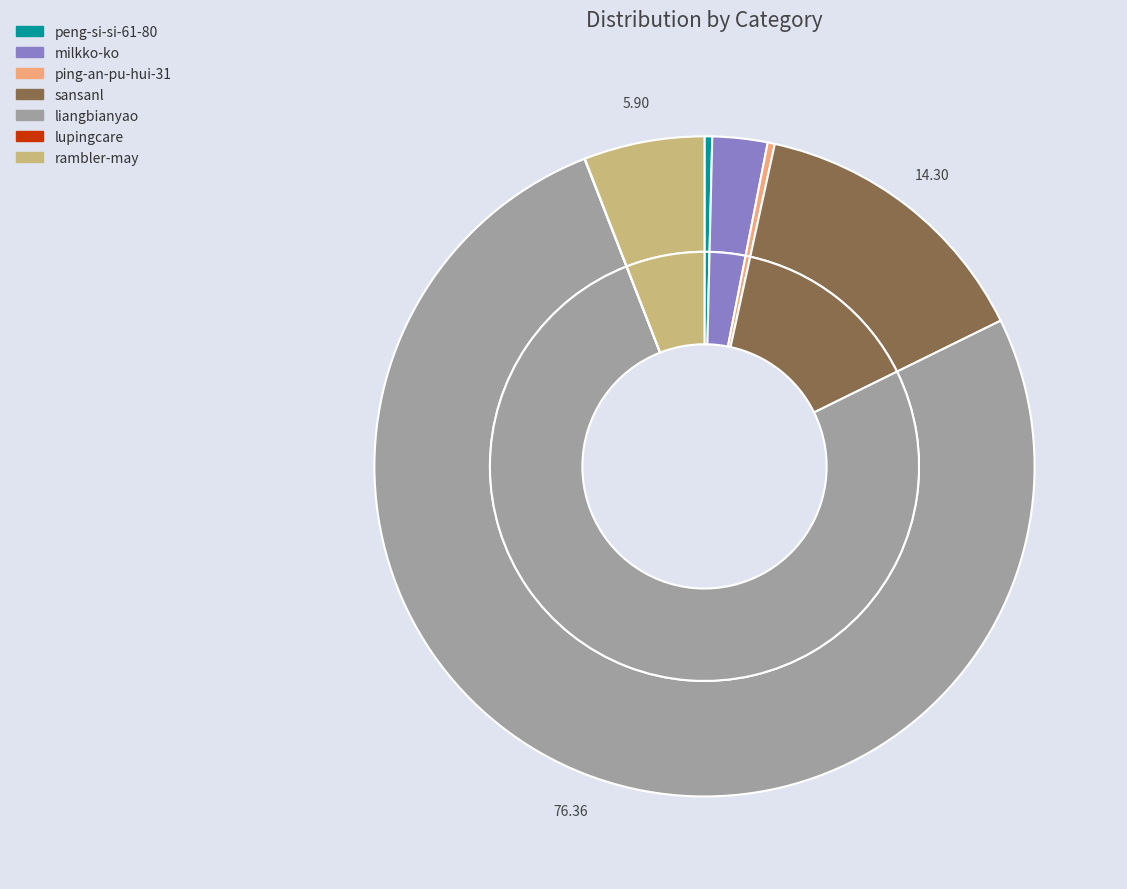

Between rambler-may and lupingcare, which is larger?

rambler-may